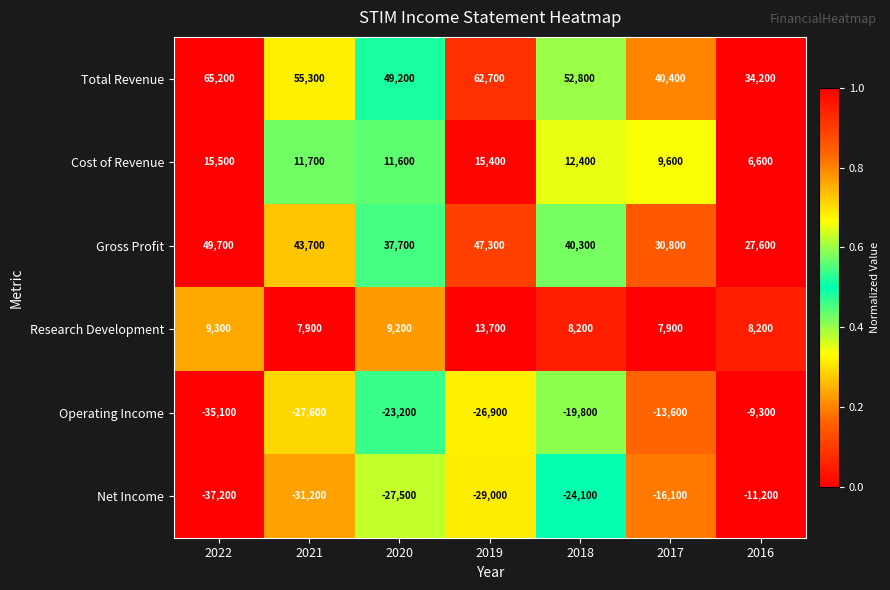

What is the spread (max minus min) of values at 2021?

86500